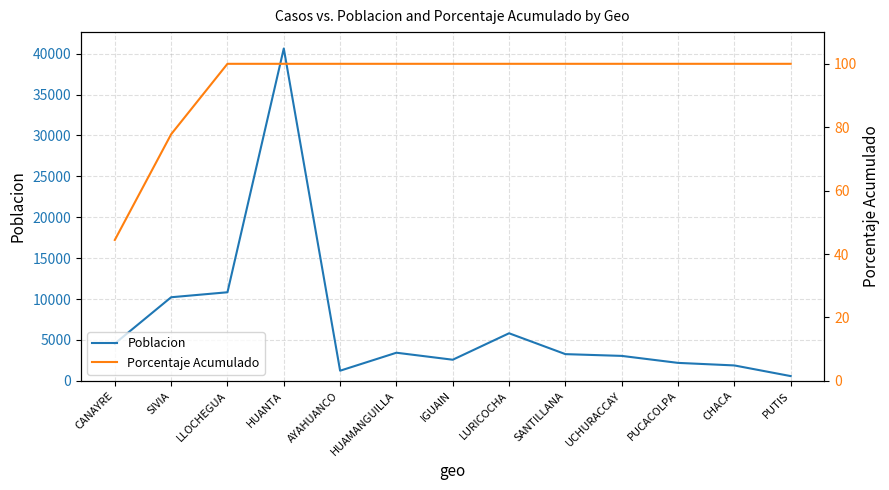

What is the label of the 5th point from the right?

SANTILLANA